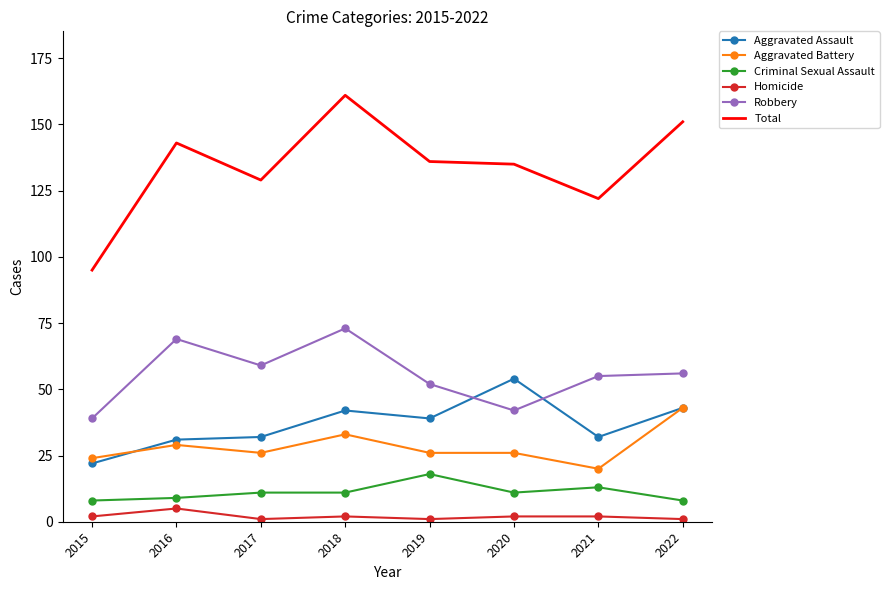

Is the value of Total at 2022 greater than the value of Criminal Sexual Assault at 2022?

Yes